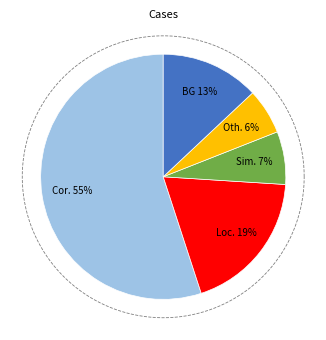

Does 38 account for over 50% of the chart?

No